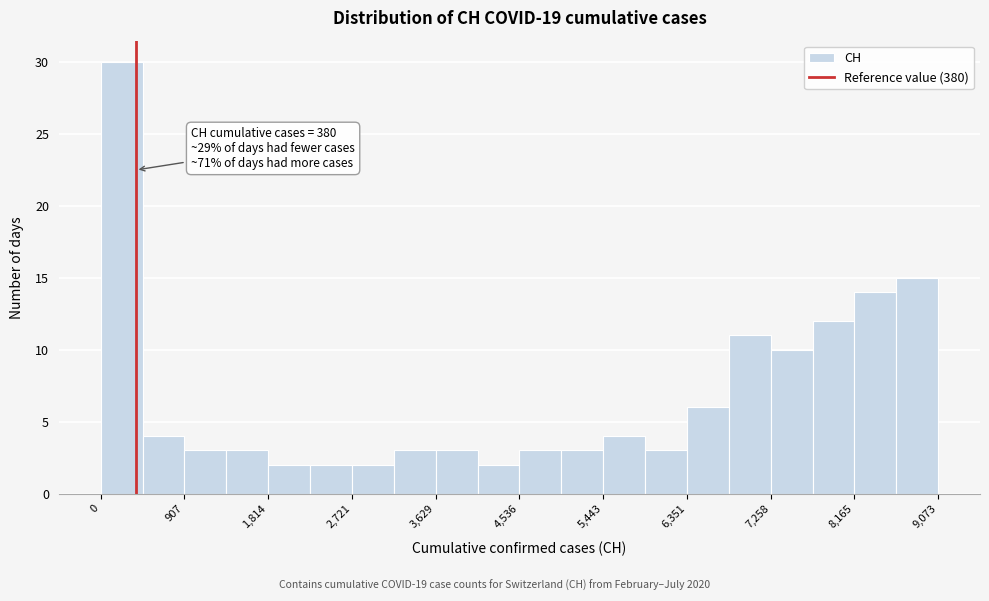

Over which range of the x-axis is the bar tallest?

0 to 500